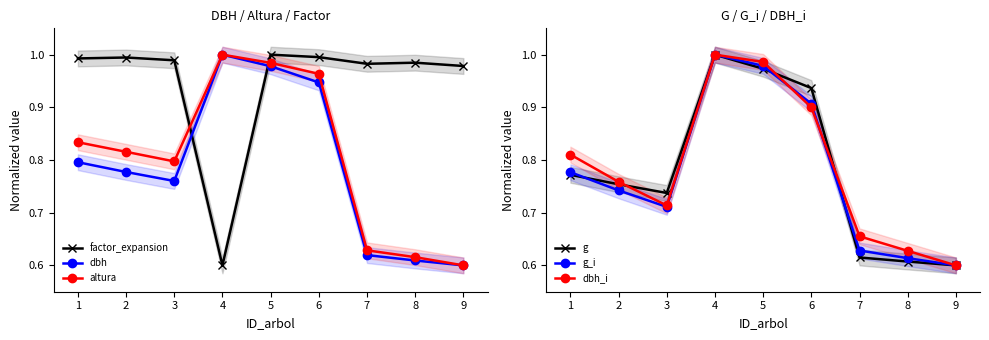

At which label is dbh_i closest to 0?

9